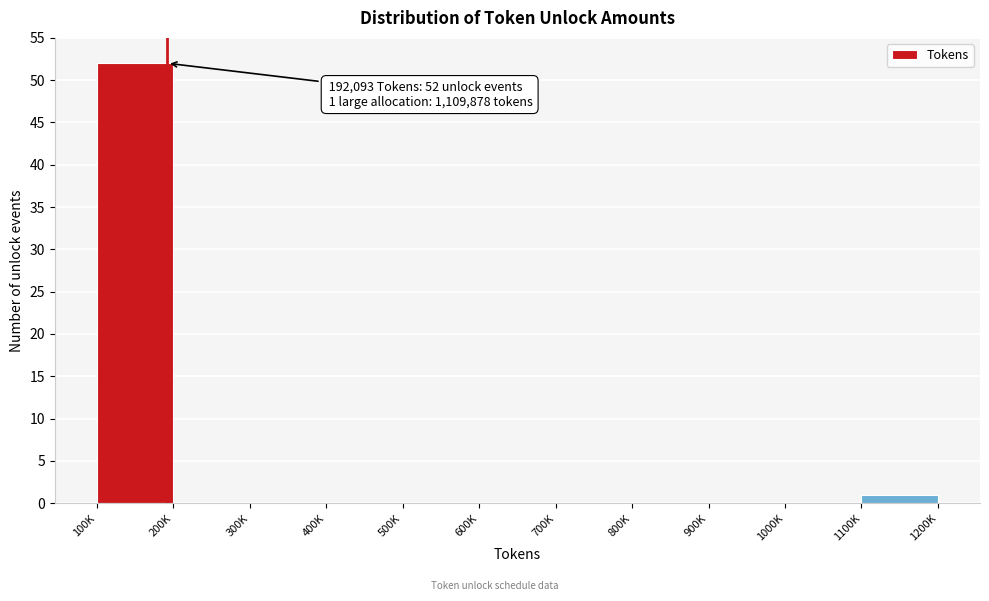

Reading left to right, extract all data points from this chart.

100K=52	200K=0	300K=0	400K=0	500K=0	600K=0	700K=0	800K=0	900K=0	1000K=0	1100K=1